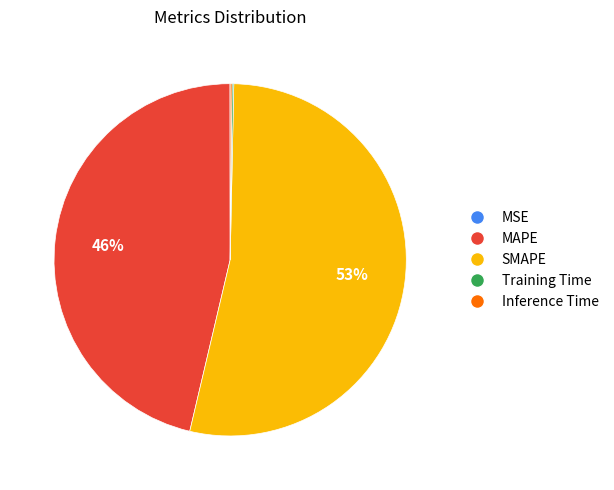

What is the largest slice in the pie chart?

SMAPE